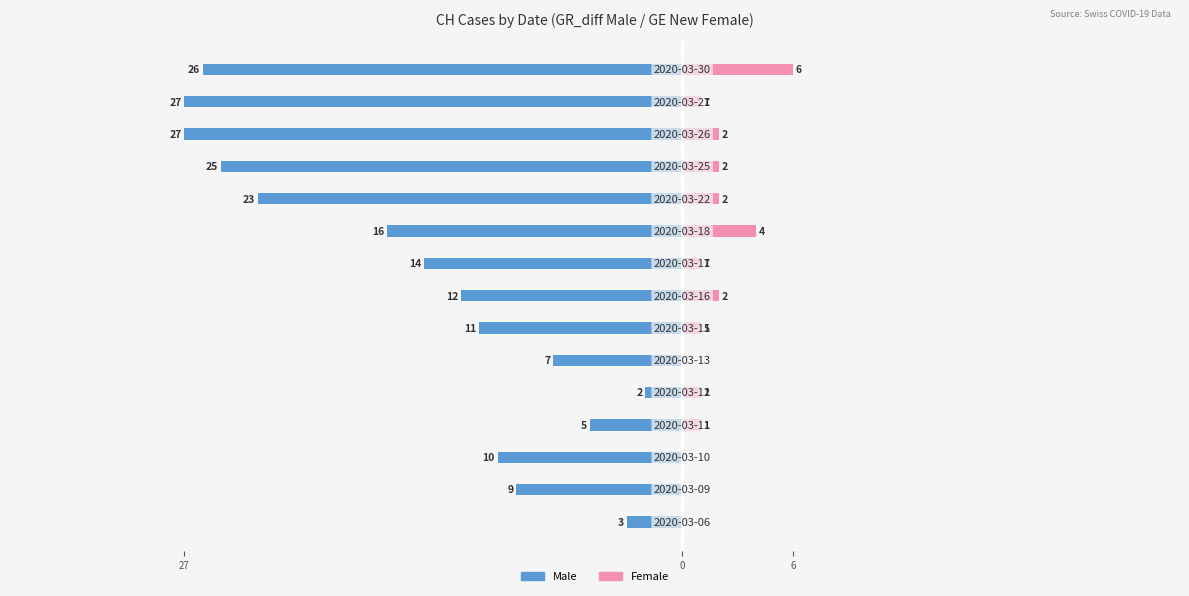

What is the difference between the maximum and minimum values in the Male series?

25